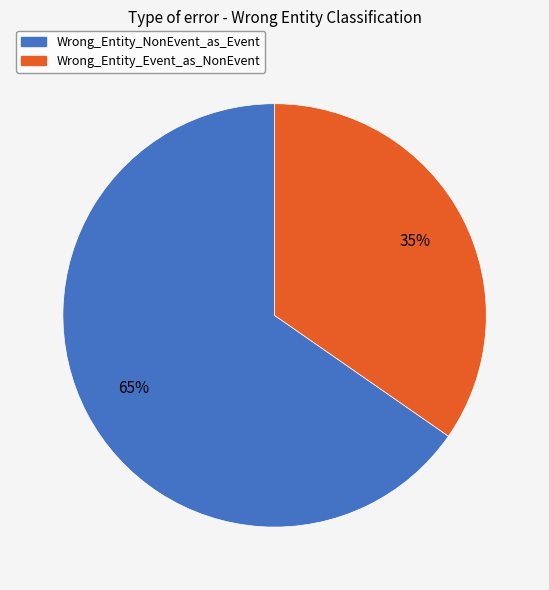

What is the majority slice?

Wrong_Entity_NonEvent_as_Event